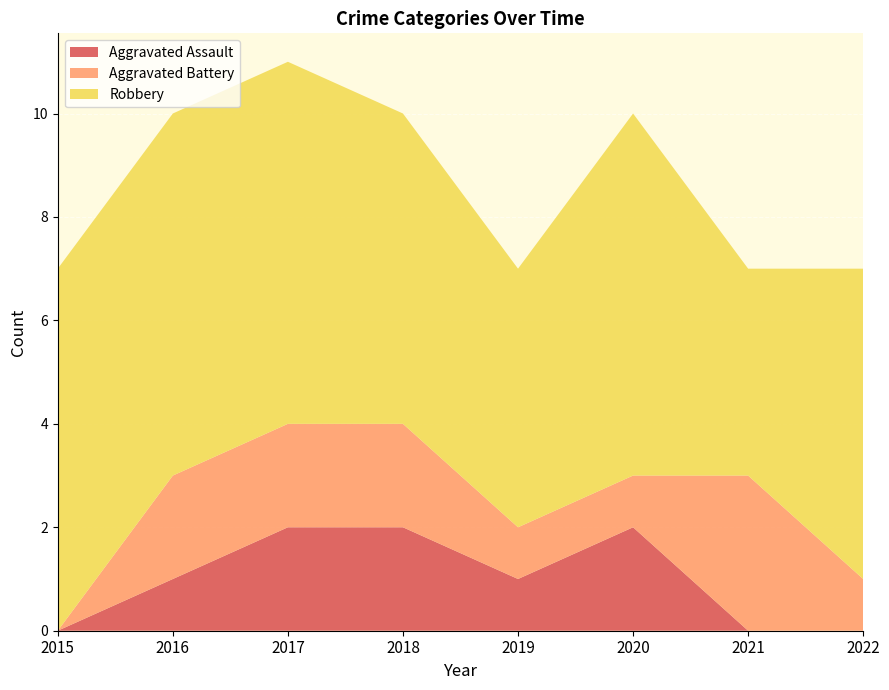

Reading right to left, extract all data points from this chart.

Aggravated Assault: 0	0	2	1	2	2	1	0
Aggravated Battery: 1	3	1	1	2	2	2	0
Robbery: 6	4	7	5	6	7	7	7